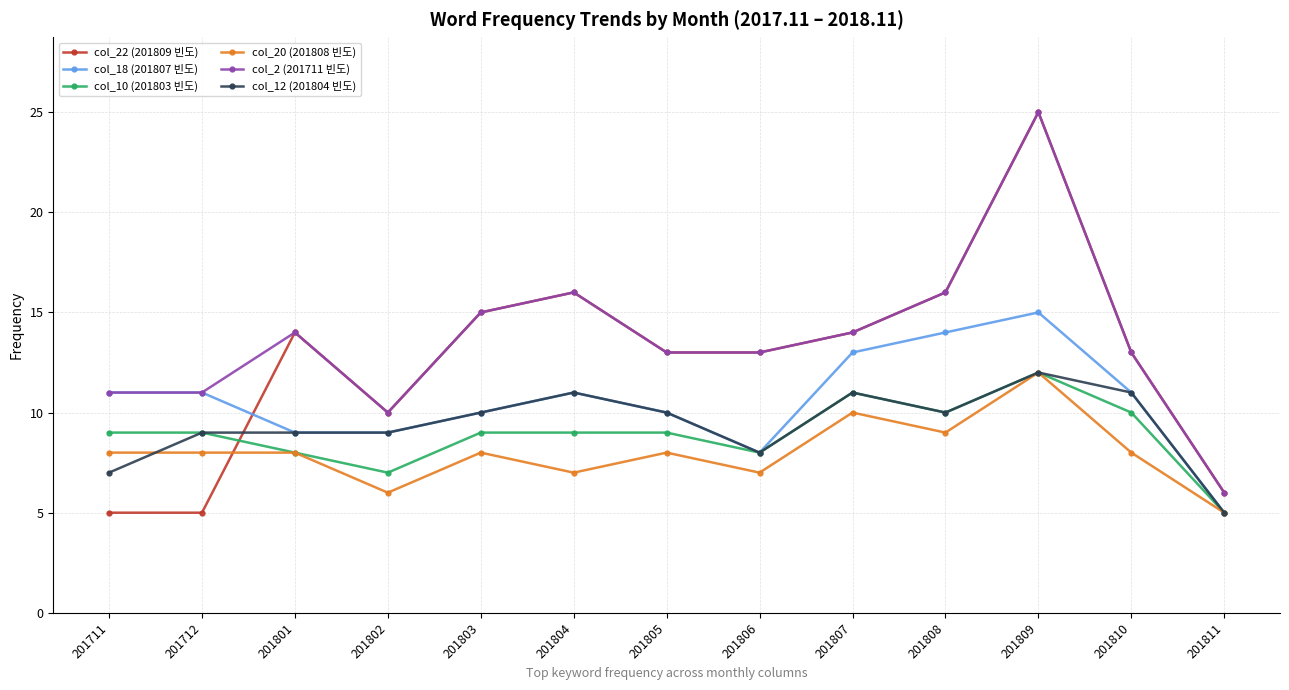

Which series has the largest range (max minus min)?

col_22 (201809 빈도)